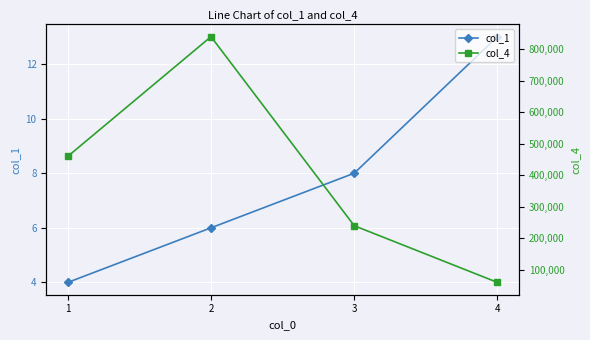

What are all the series names shown in the legend?

col_1, col_4